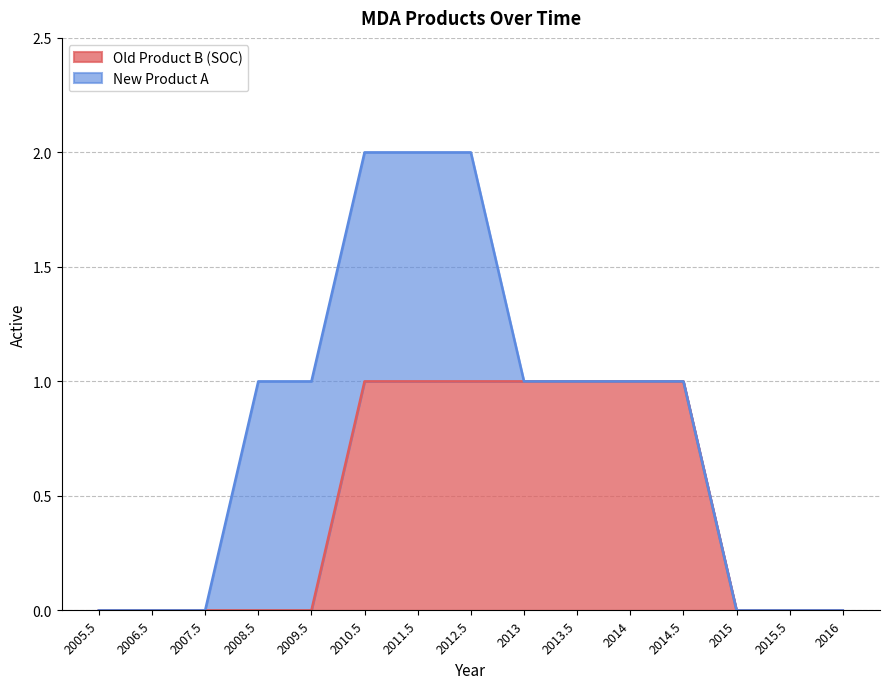

Count the values in the range 0 to 1.

15